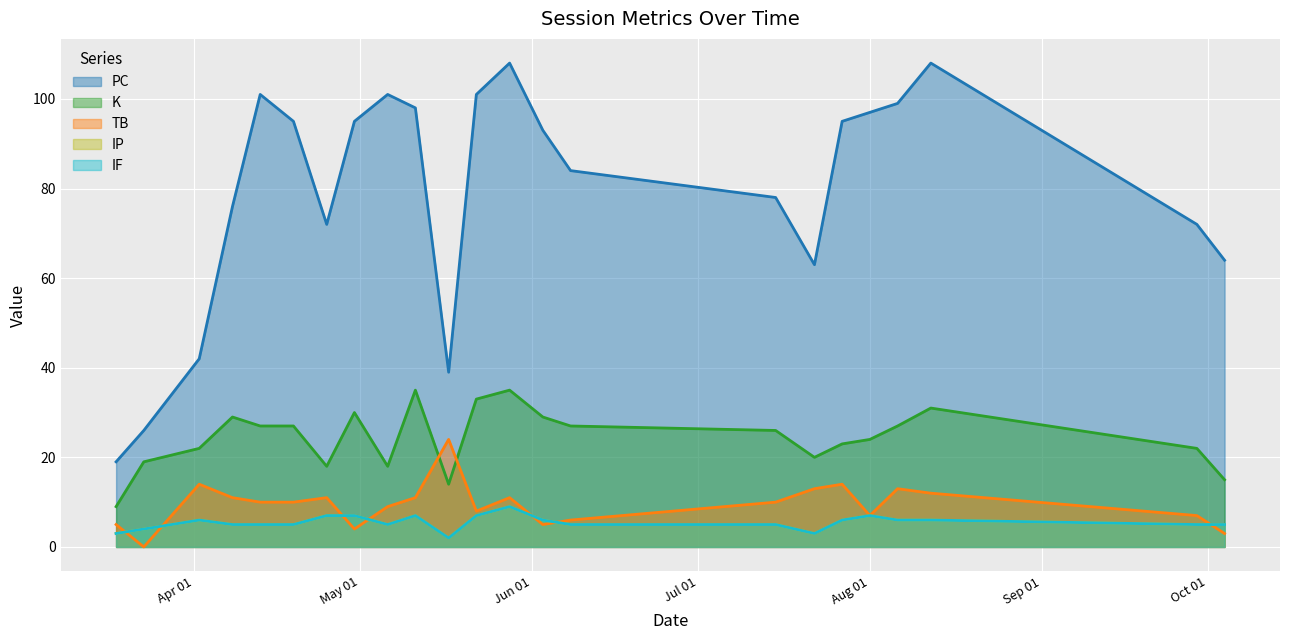

What is the maximum value for IP?

9